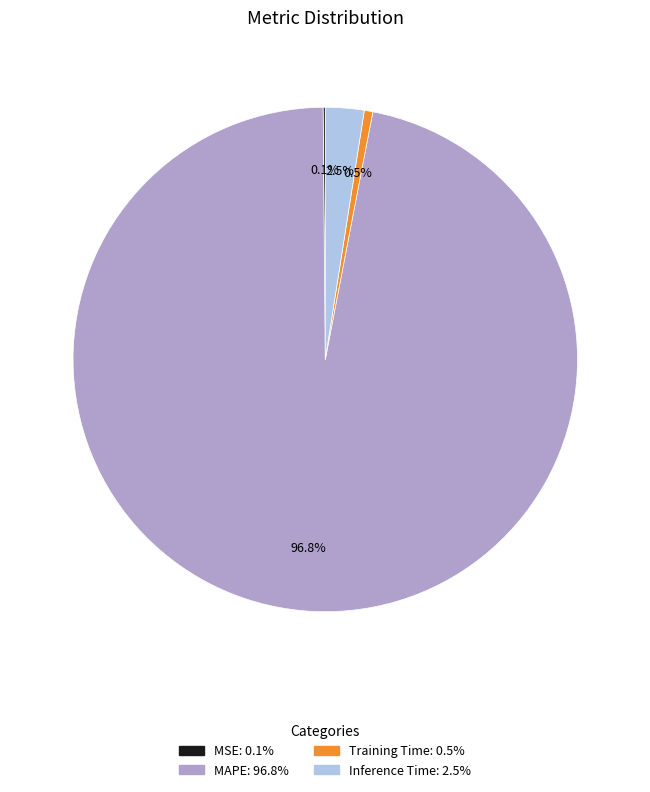

What is the largest slice in the pie chart?

MAPE